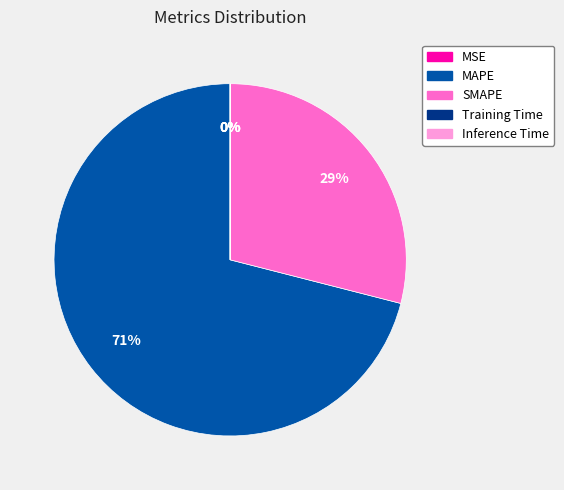

Which slice represents more than half of the pie?

MAPE